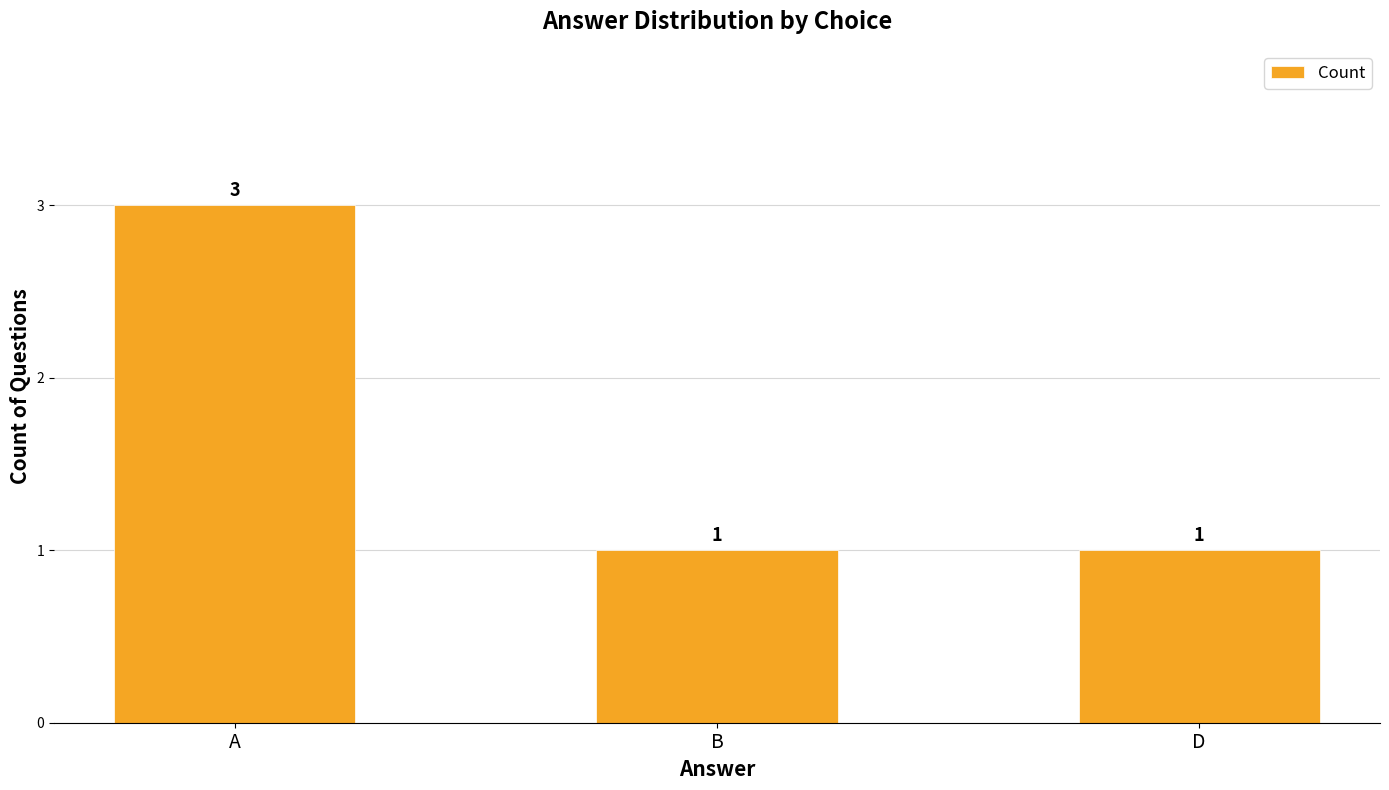

What position from the left is A?

1